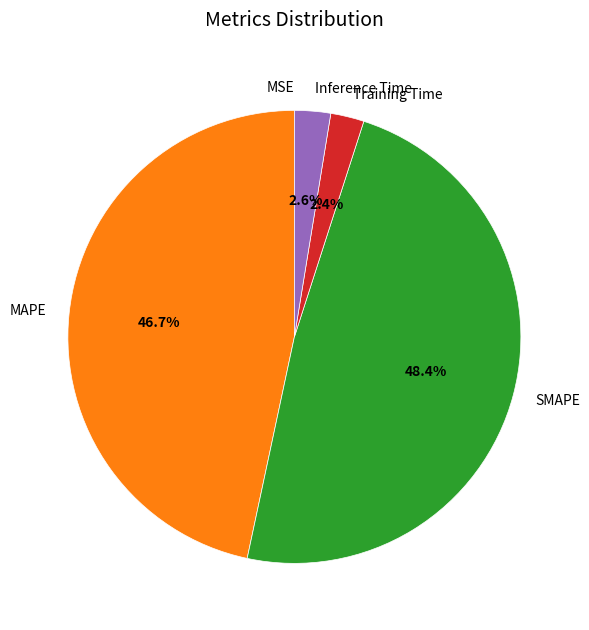

Is there any slice that represents more than half of the pie?

No